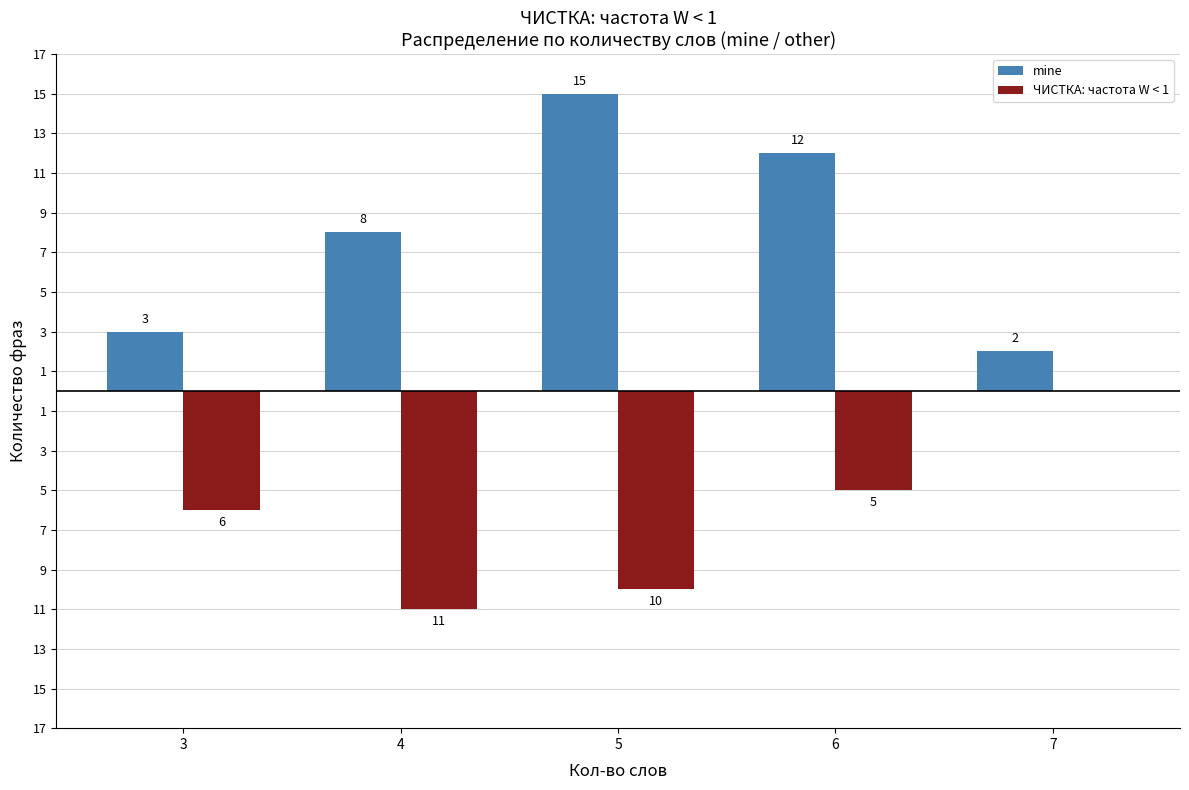

Does the chart contain stacked bars?

No